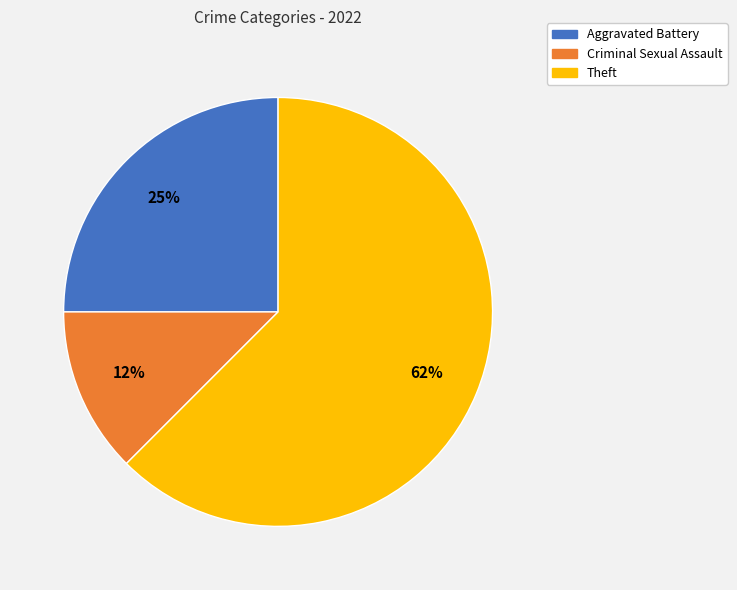

True or false: Theft accounts for 62% of the total.

True